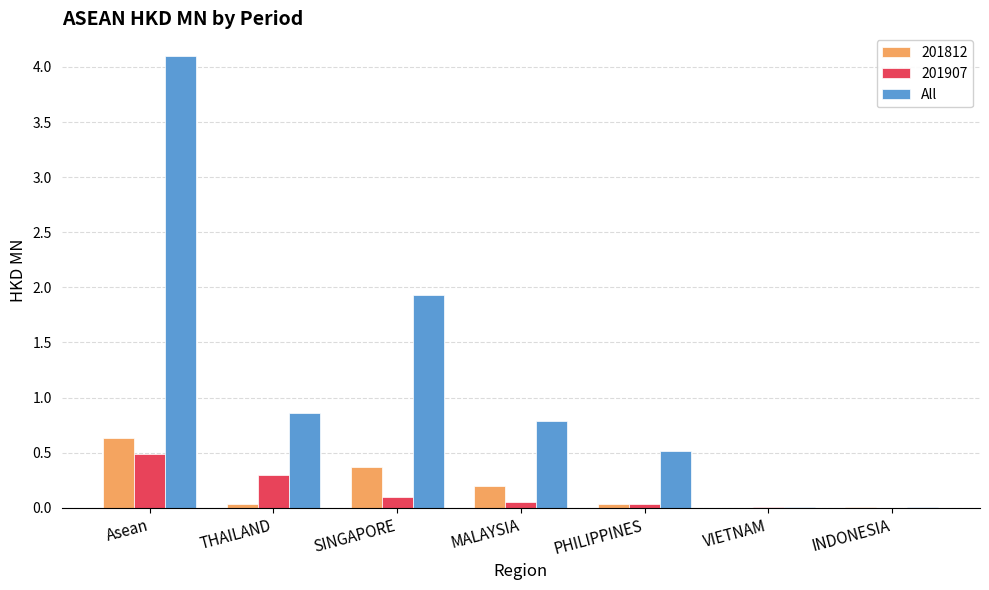

What is the sum of all 201907 values?

1.0